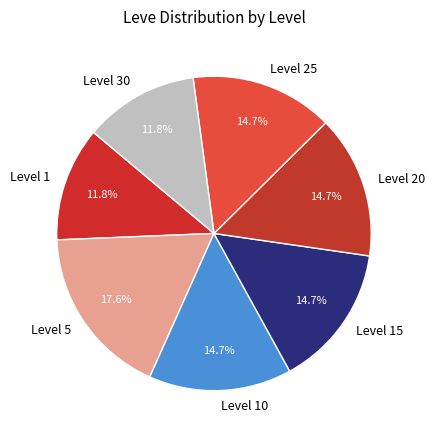

Which category has the biggest portion of the pie?

Level 5